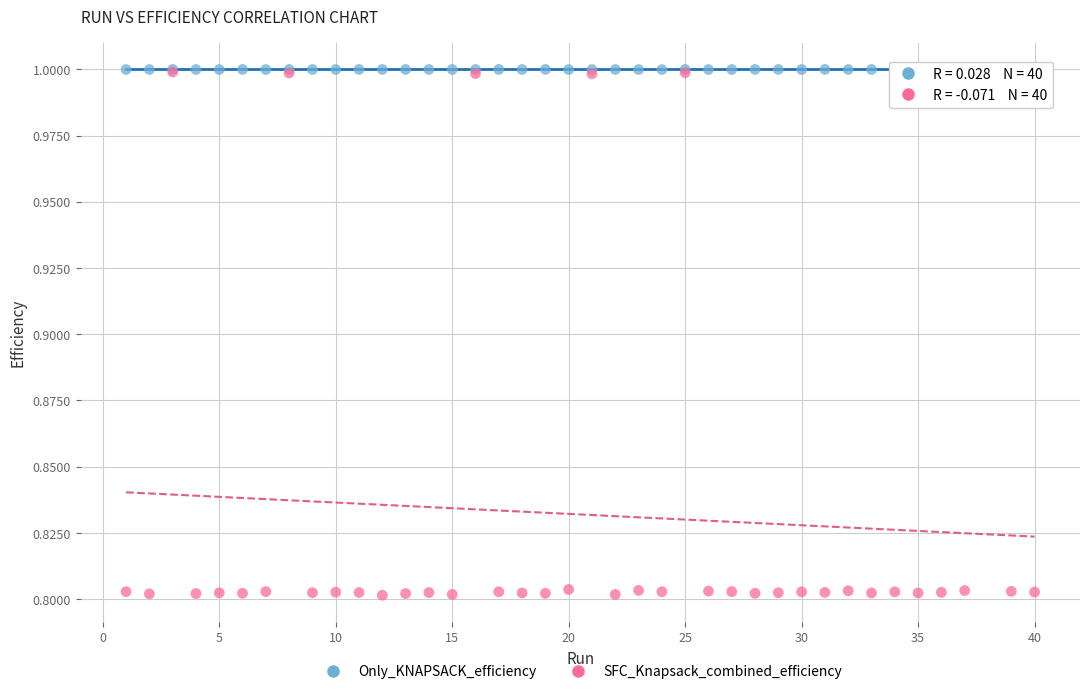

Which series reaches the minimum Y coordinate?

SFC_Knapsack_combined_efficiency